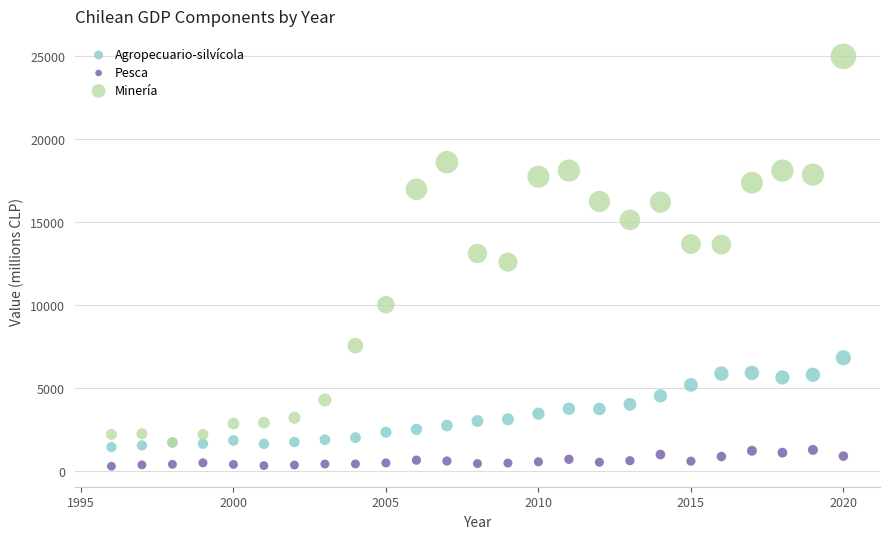

Which series has the largest Y range (max minus min)?

Minería